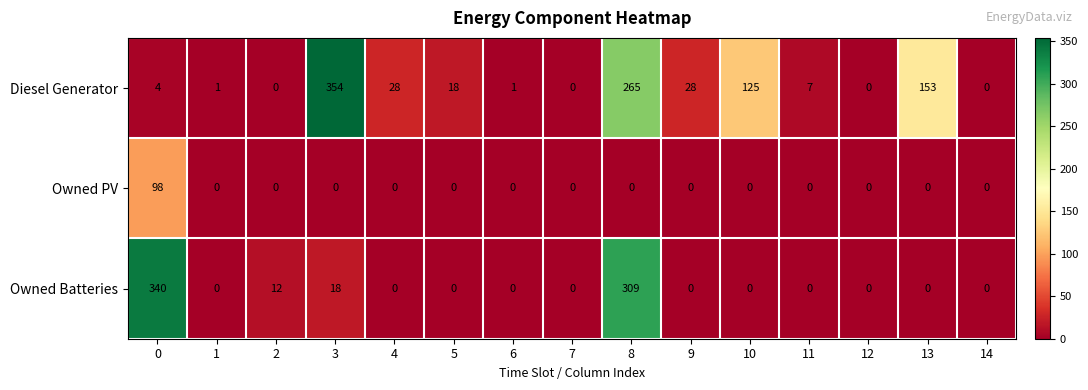

Which series has the largest range (max minus min)?

Diesel Generator